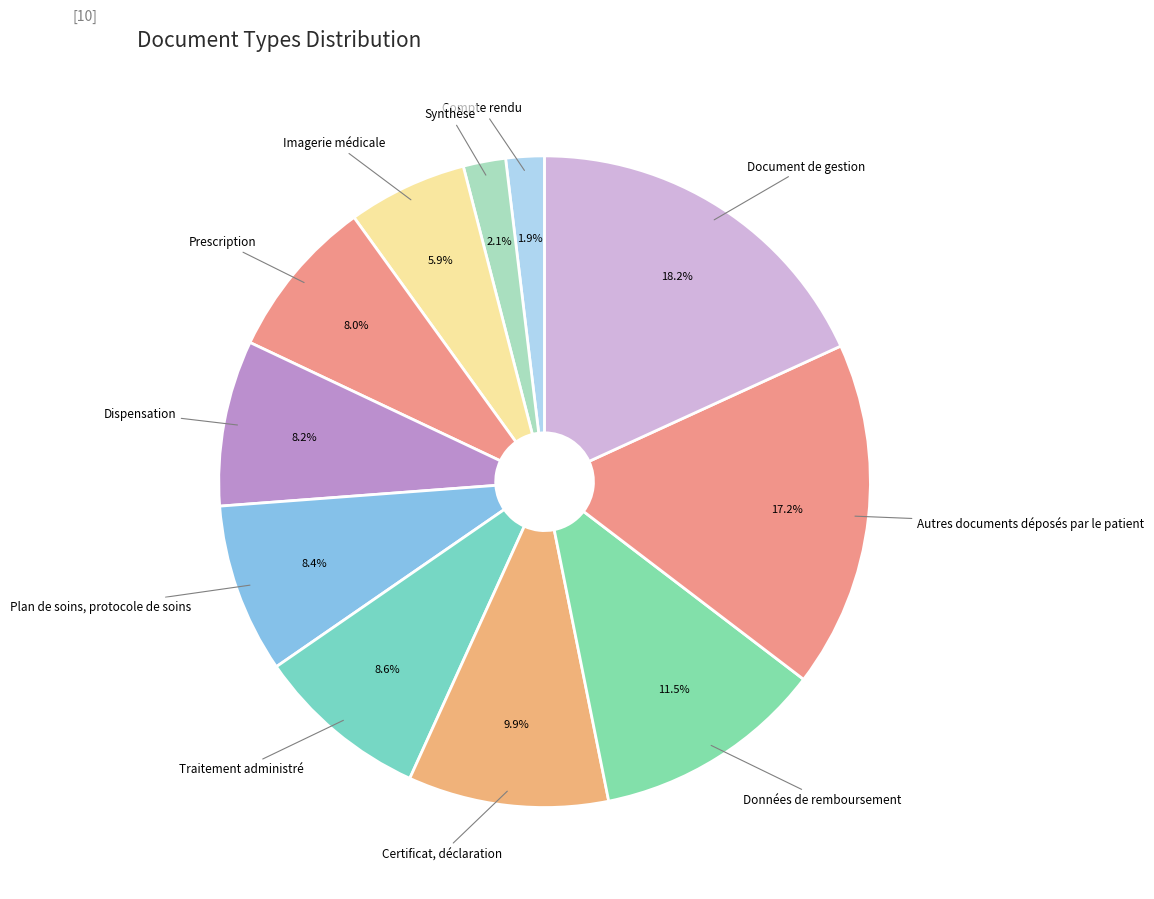

Which slice is the largest?

Document de gestion